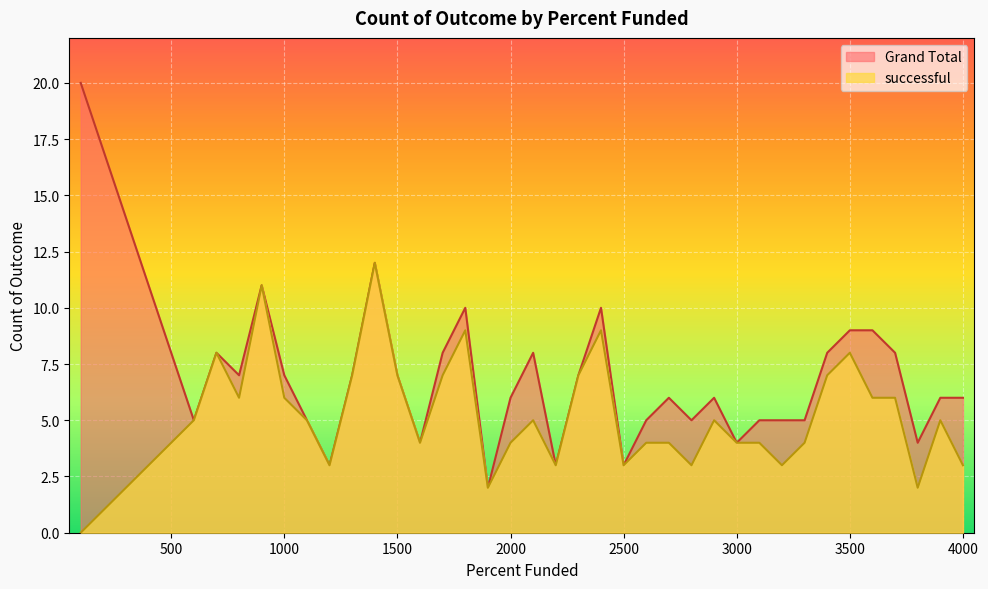

True or false: Grand Total and successful intersect in this chart.

False